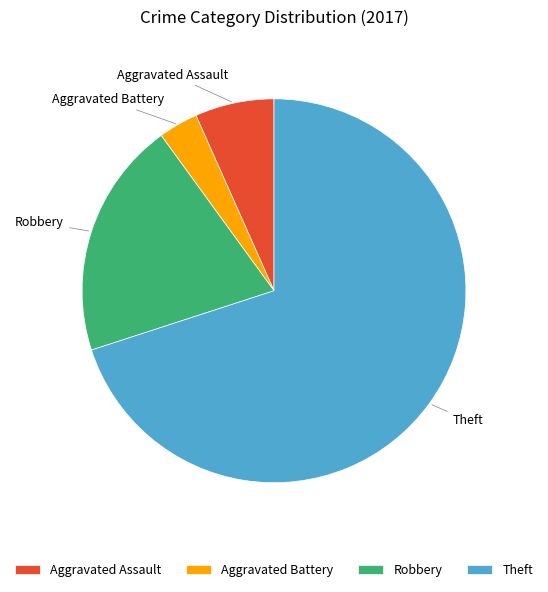

What is the ratio of the value at Theft to the value at Aggravated Assault?

10.5